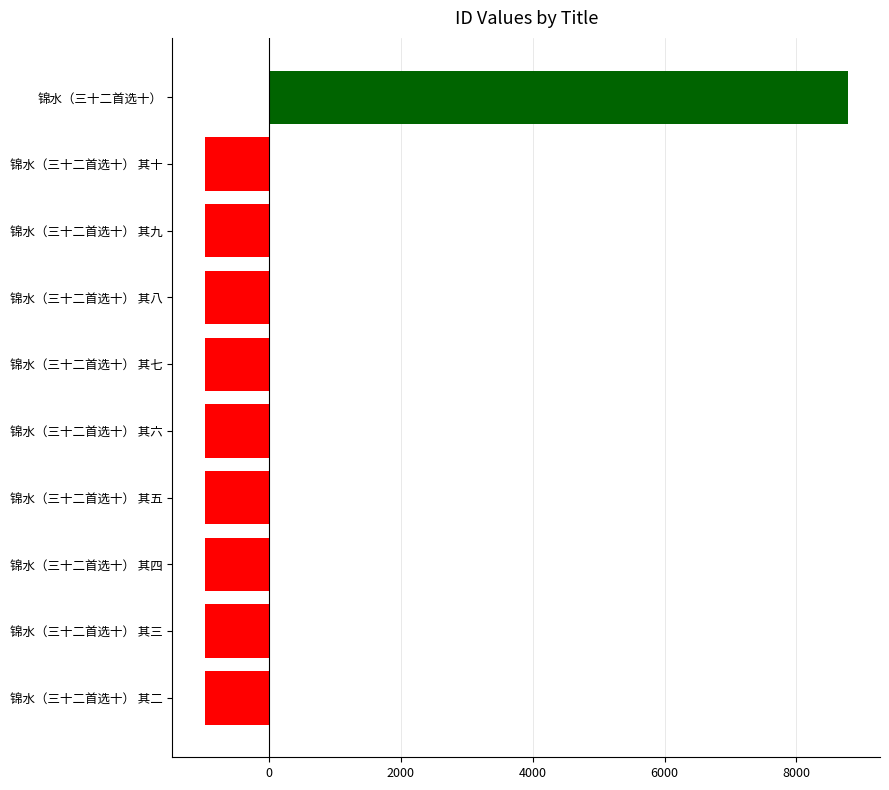

The value at 锦水（三十二首选十） 其五 is -976.7. True or false?

True